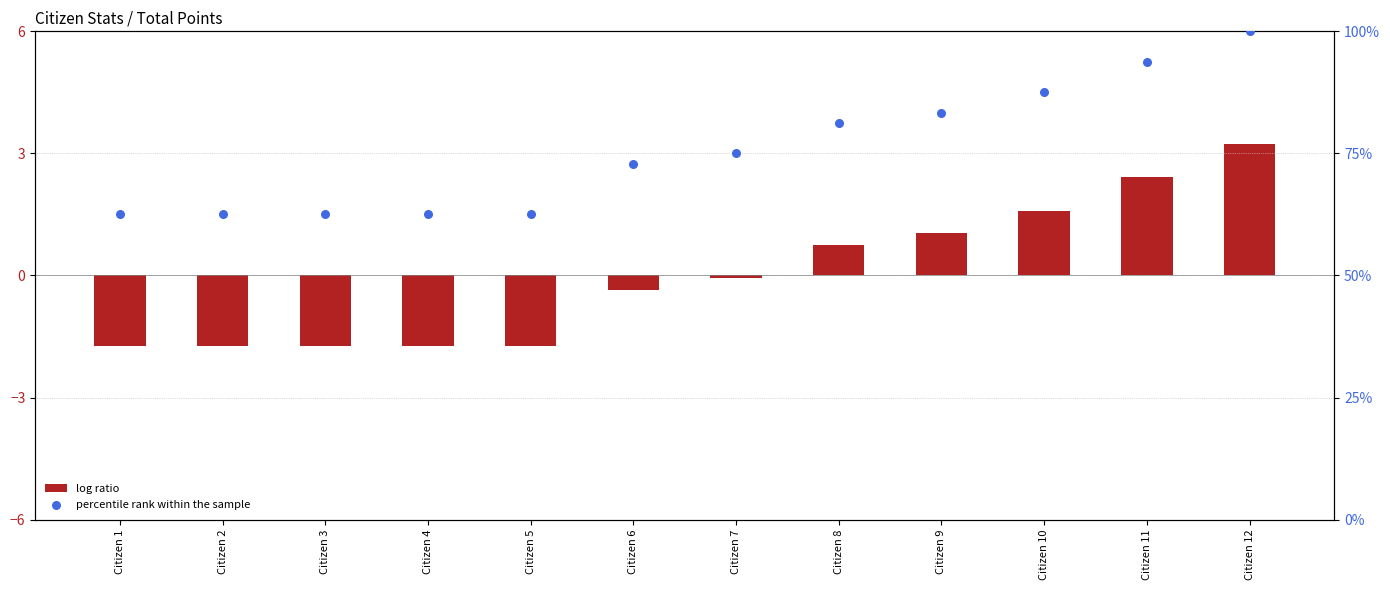

At how many categories does at least one series exceed 81?

5